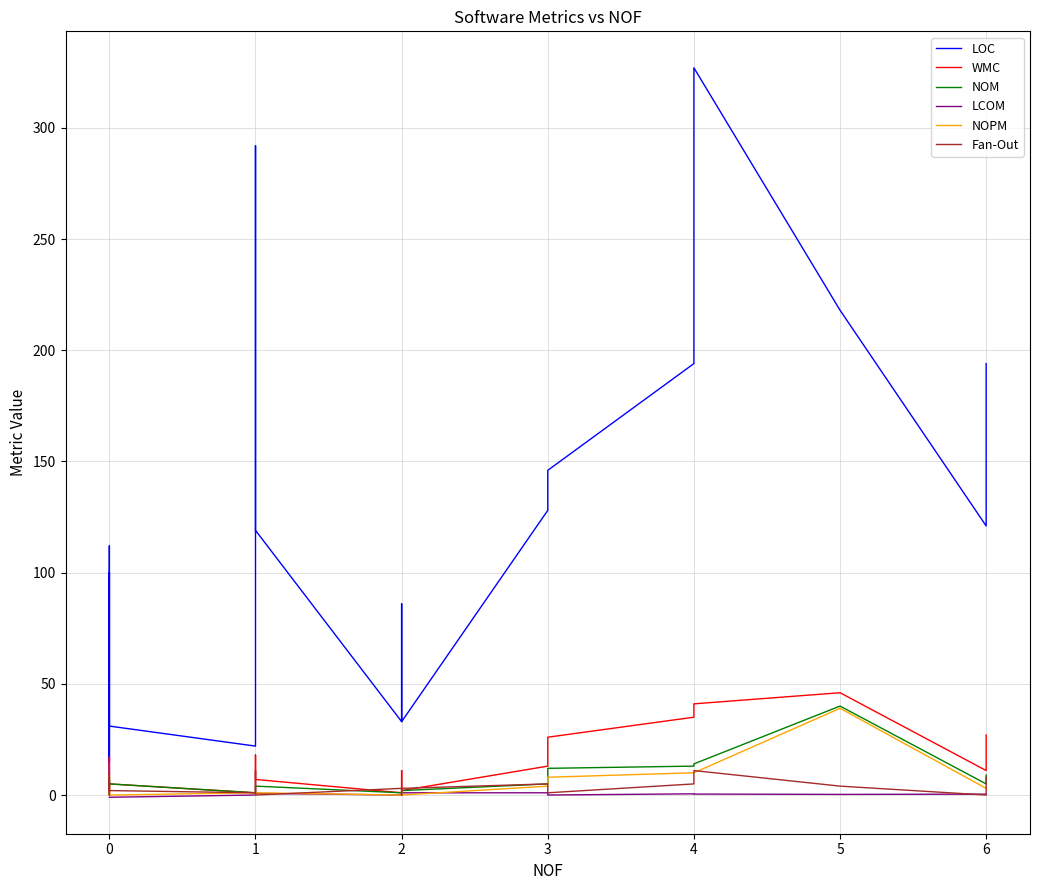

What is the sum of all Fan-Out values?

78.0